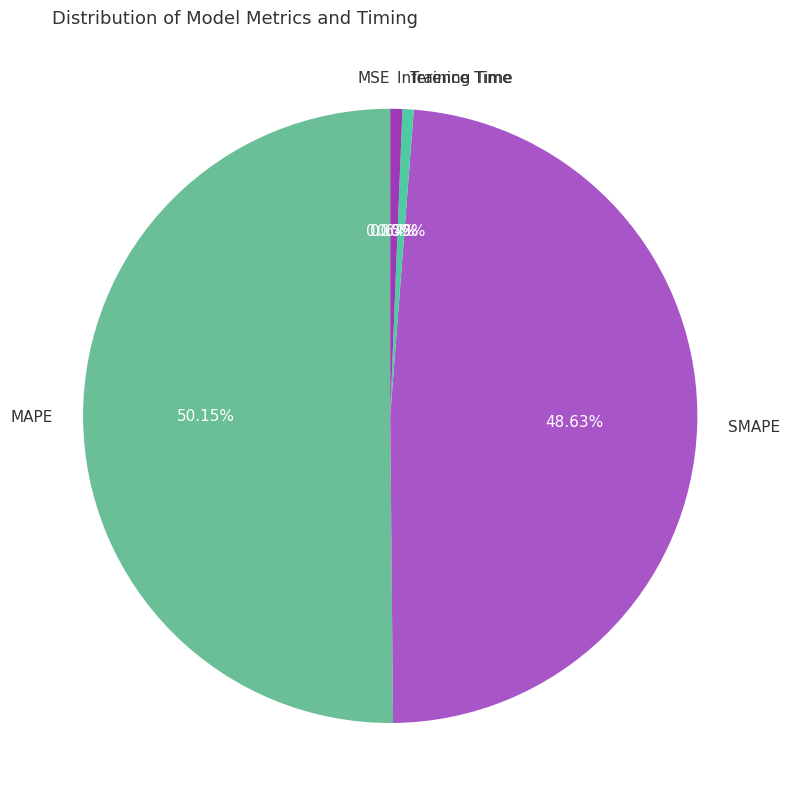

Rank the categories by value from lowest to highest.

MSE, Training Time, Inference Time, SMAPE, MAPE